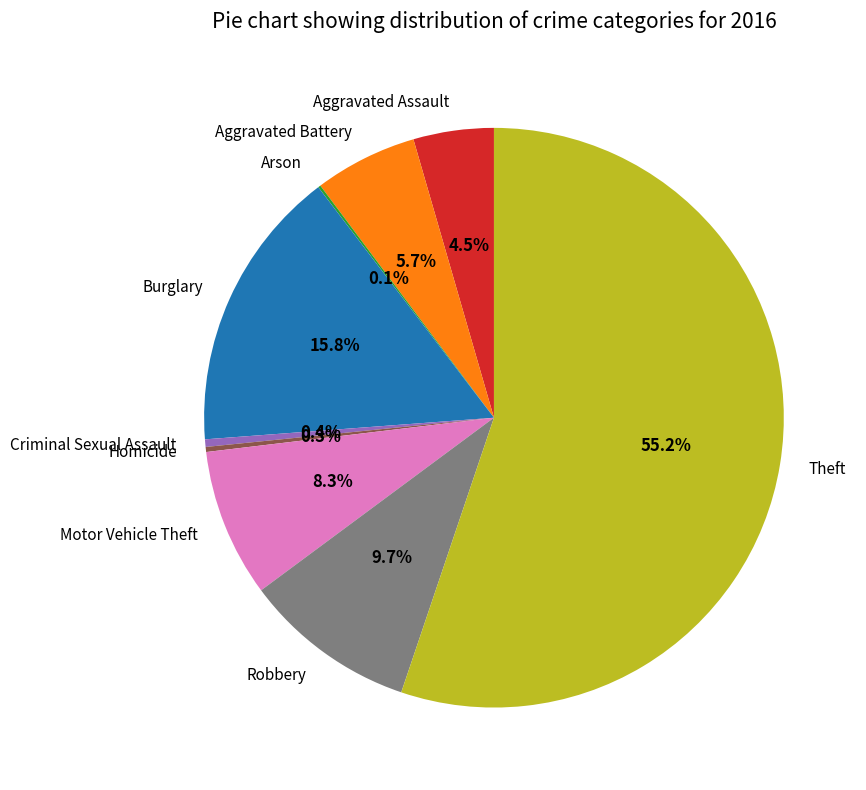

Which slice is the largest?

Theft